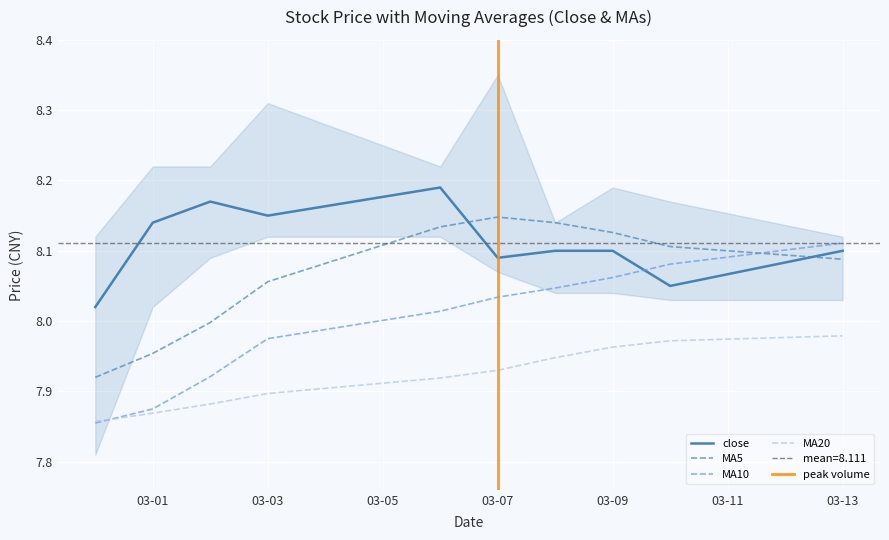

The value of MA20 at 03-03 is 7.9. True or false?

True